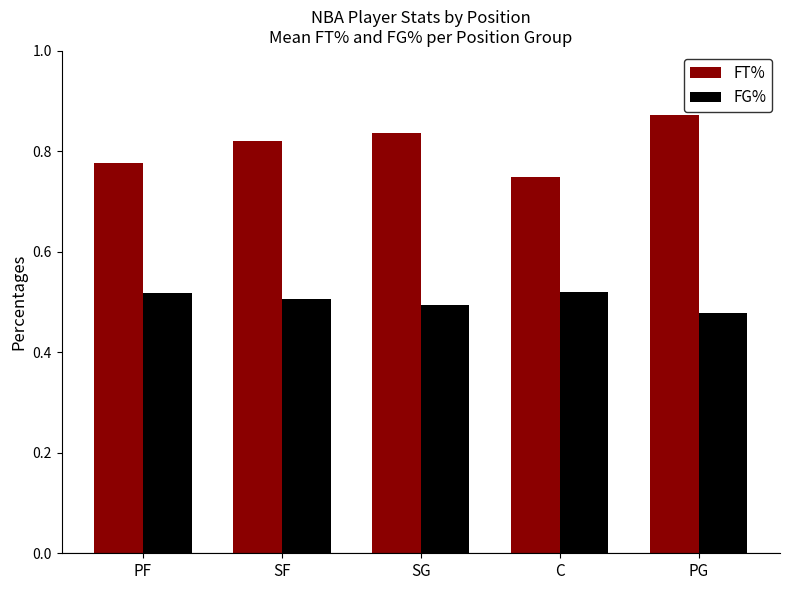

How many bars are there in each group?

2